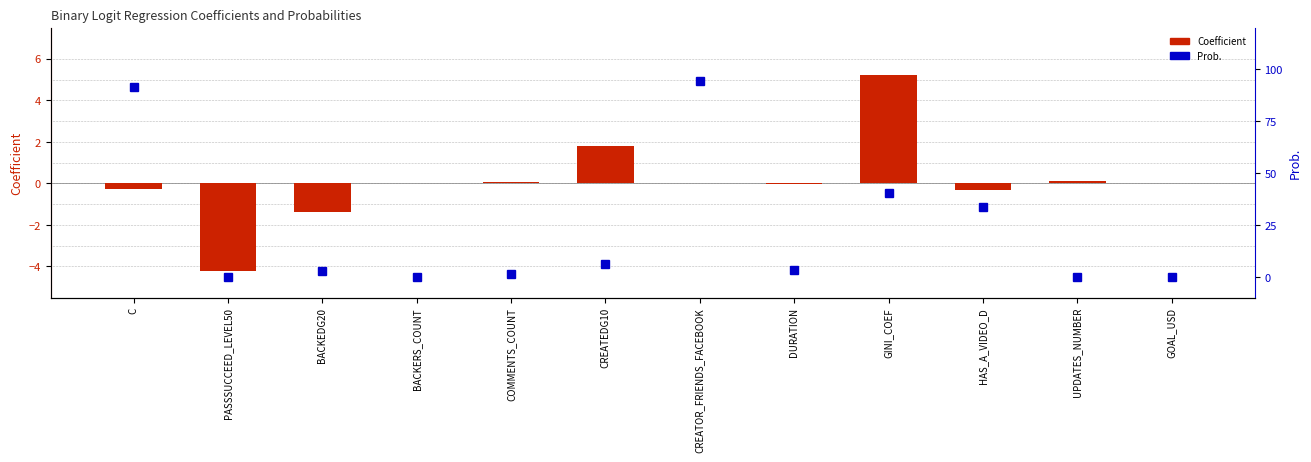

What is the label of the 2nd bar from the left?

PASSSUCCEED_LEVEL50